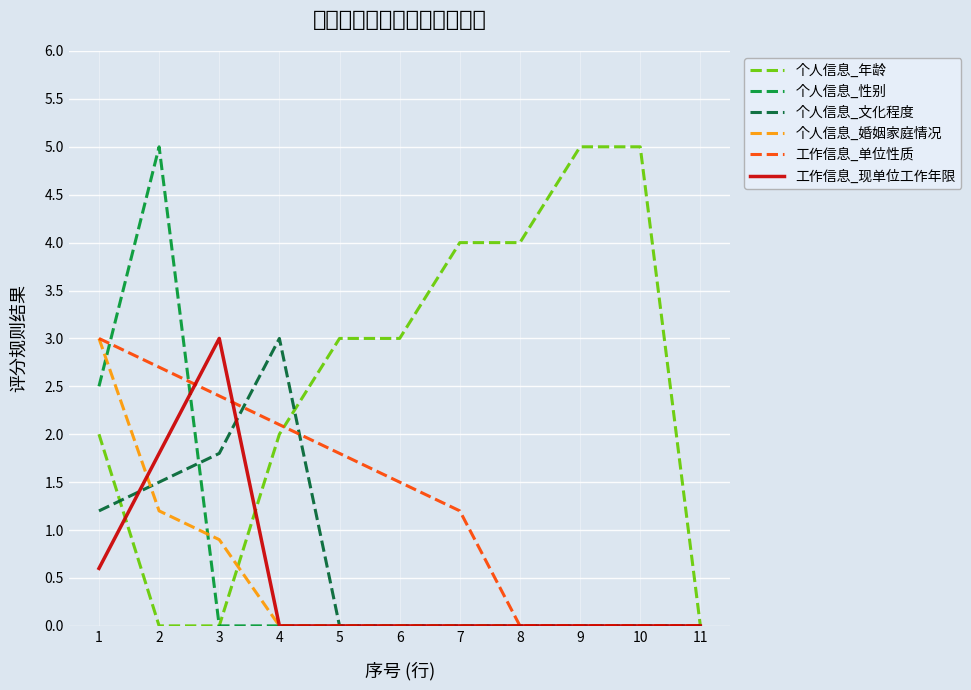

Is it true that 个人信息_婚姻家庭情况 equals 0.0 at 7?

True